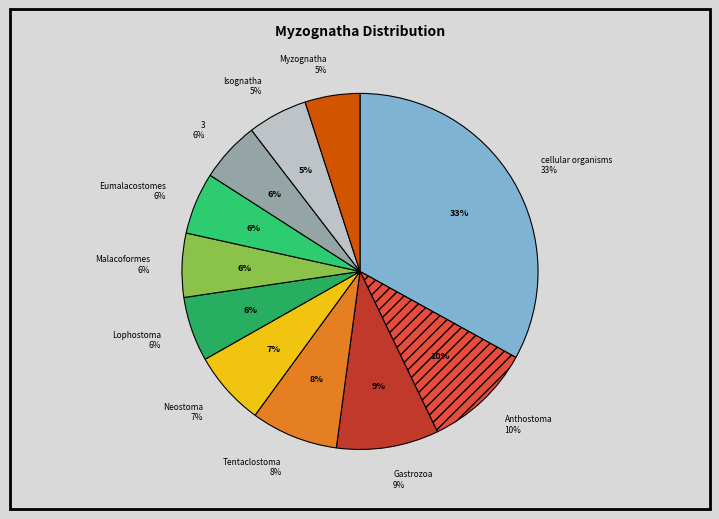

True or false: Malacoformes accounts for 15% of the total.

False